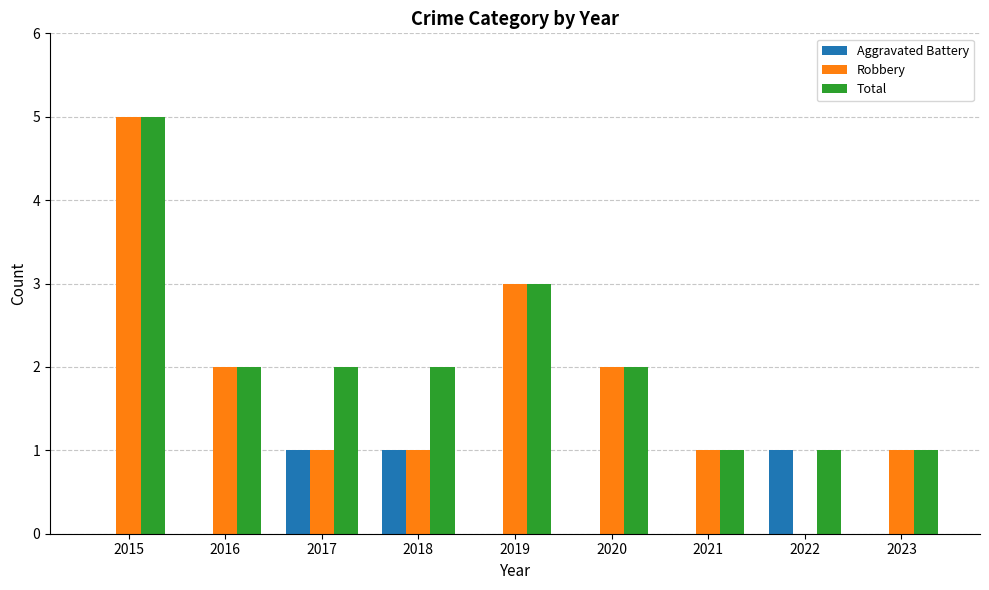

The Aggravated Battery series shows 1 at 2018. True or false?

True